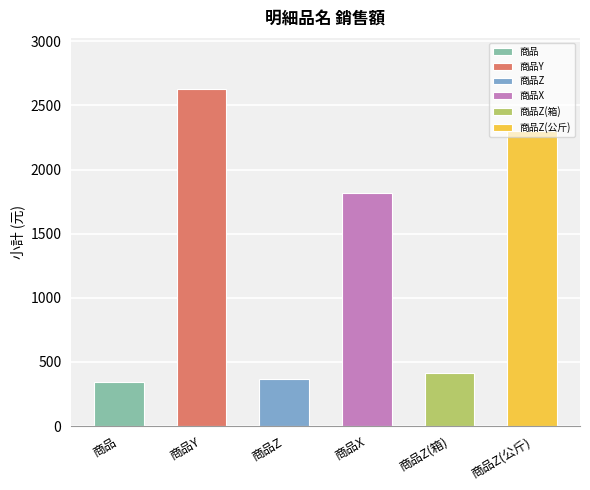

What is the value of the 商品 bar at the 4th from the left?

1820